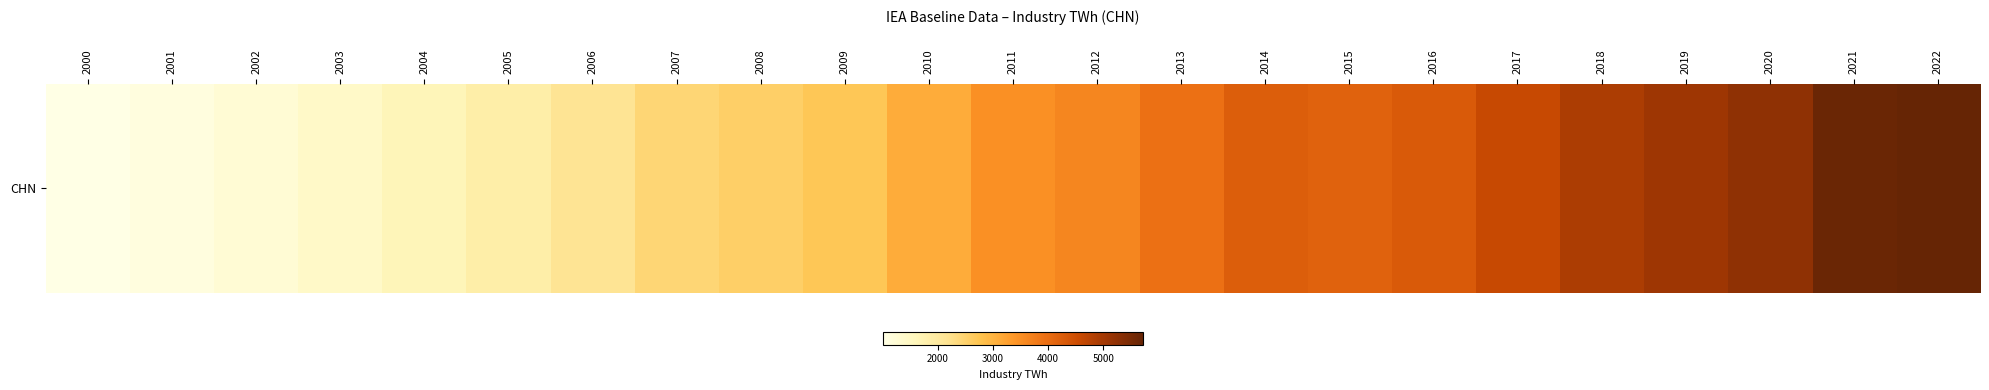

Which category has the lowest value across all series?

2000